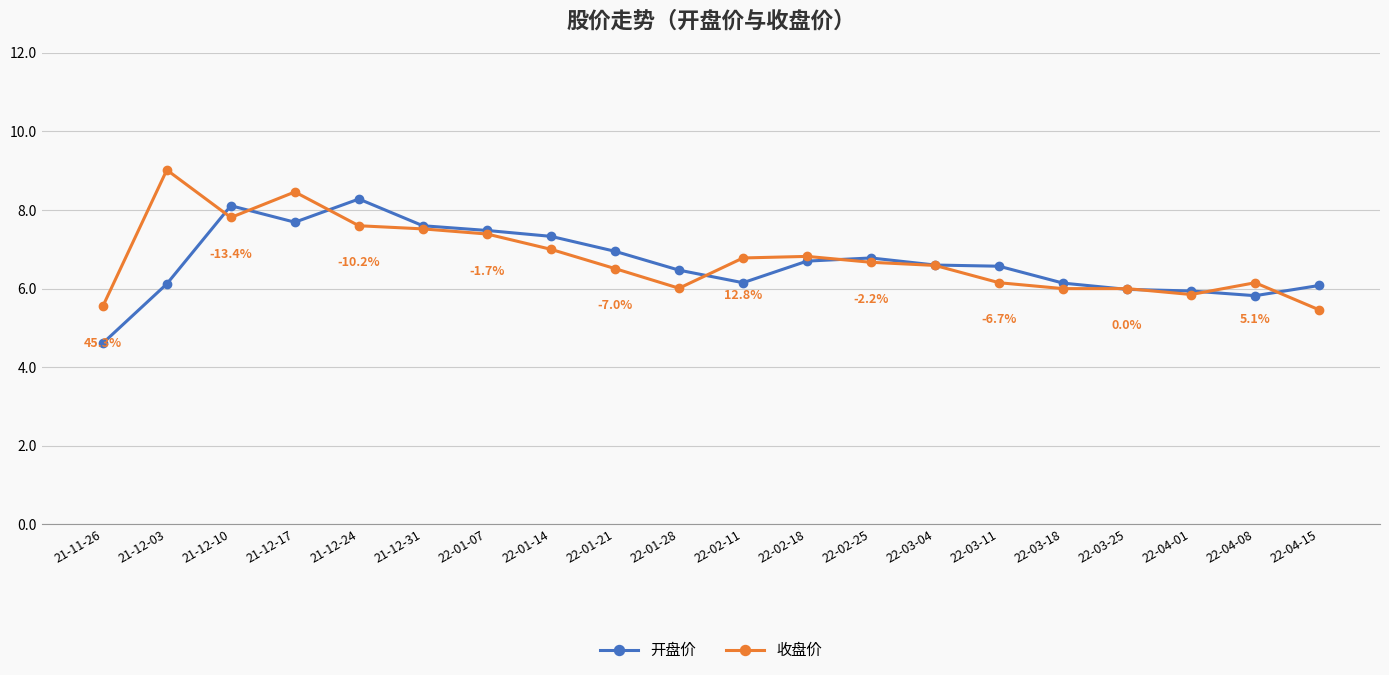

Count the number of data series in this chart.

2